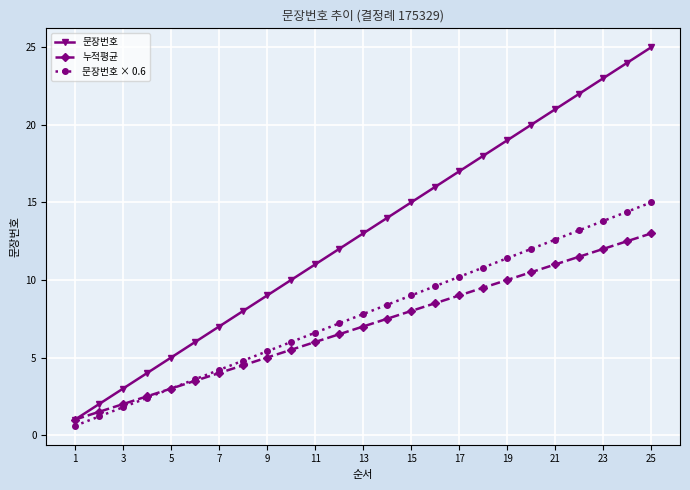

What is the average value of the 문장번호 × 0.6 series?

7.8